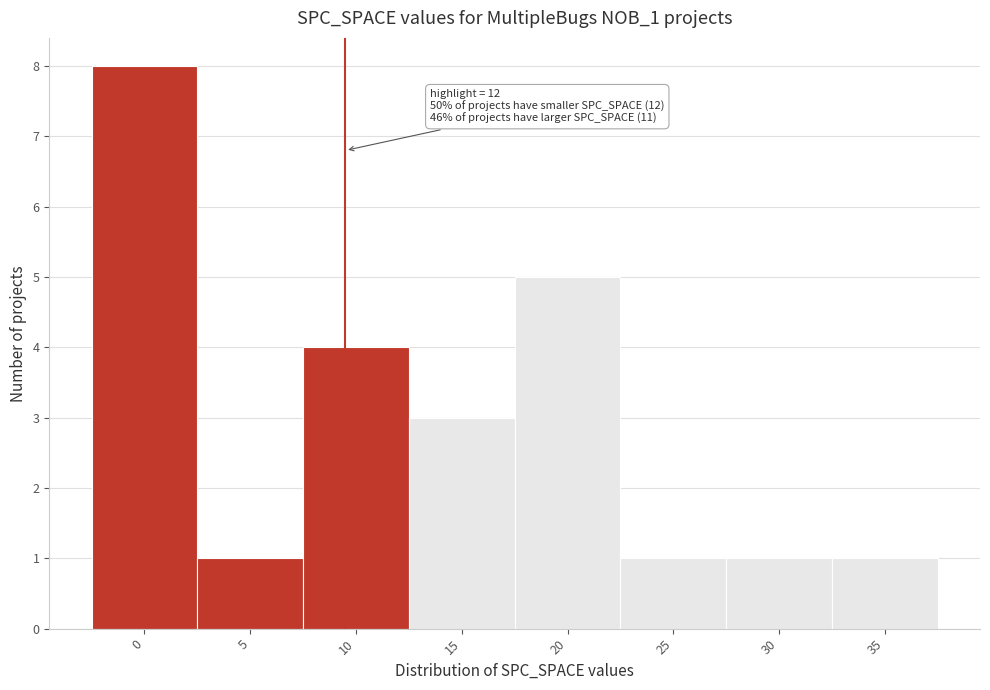

Reading left to right, what are all the values shown in this chart?

8	1	4	3	5	1	1	1